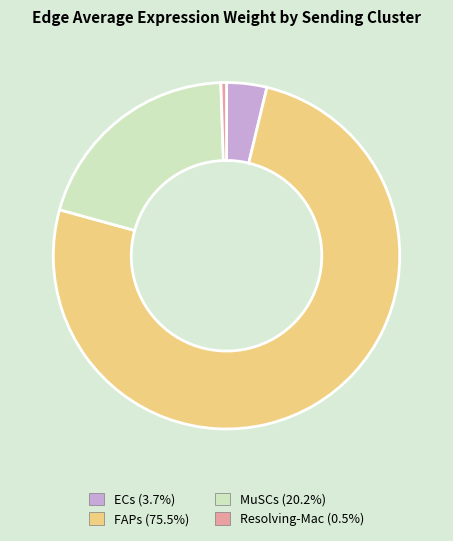

Do Resolving-Mac (0.5%) and FAPs (75.5%) together represent more than half of the pie?

Yes